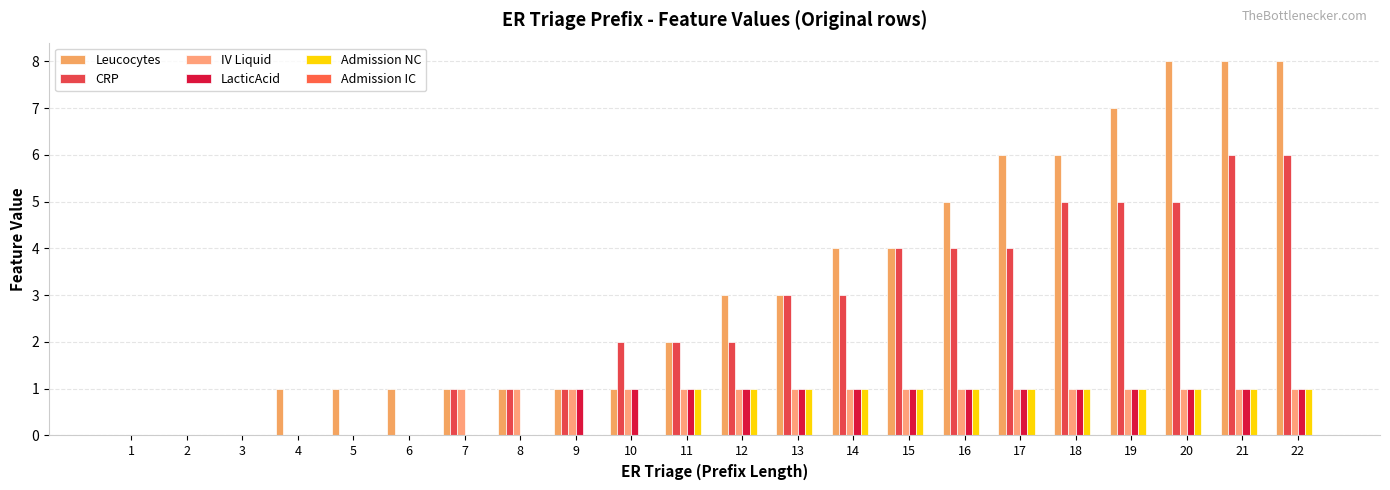

How many series are shown in this chart?

5